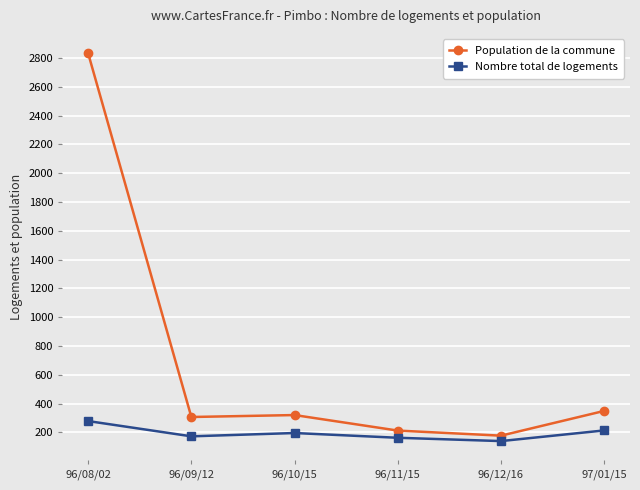

Which series has the largest range (max minus min)?

Population de la commune